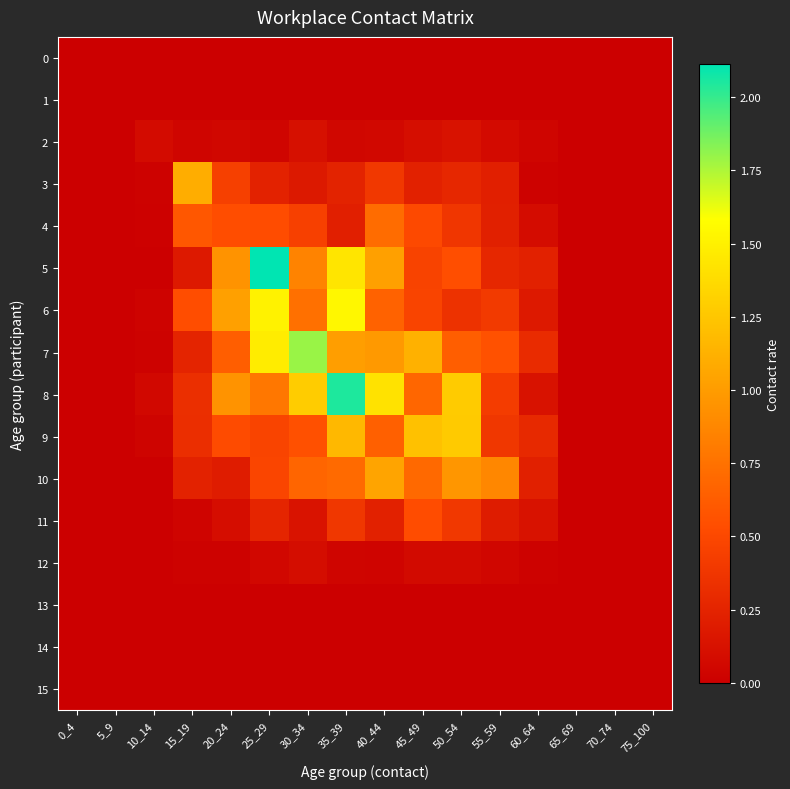

Count the number of categories in the chart.

16